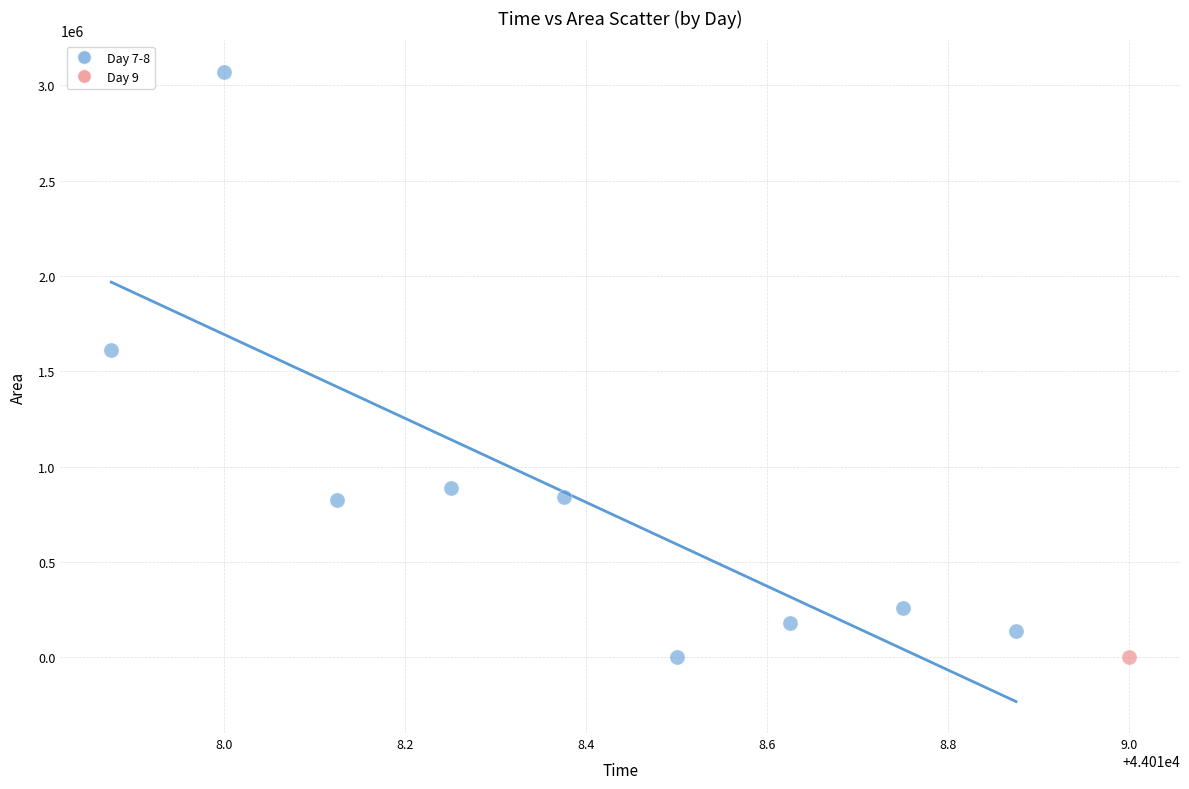

What are all the series names shown in the legend?

Day 7-8, Day 9